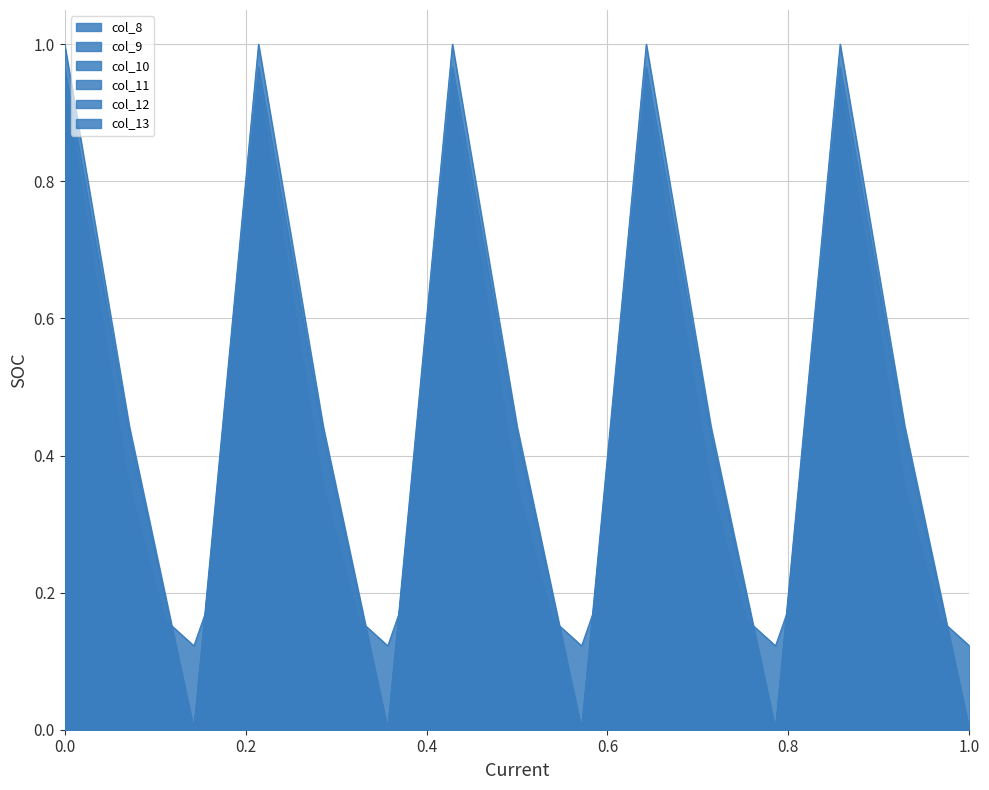

In col_12, how many points are higher than both neighbors (excluding endpoints)?

4